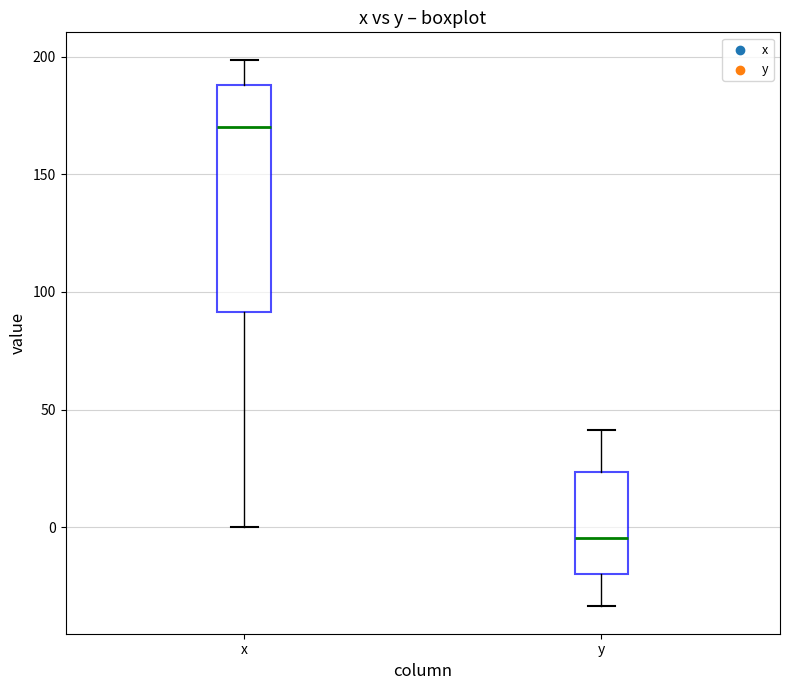

Reading left to right, transcribe this box plot: for each box, give where its median line is, the range the box spans, and where its two whiskers end, as read against the y-axis. The values are not printed on the chart, so give them approximately, as read against the axis.

x: median 170, box 90 to 190, whiskers 0 to 200
y: median -5, box -20 to 25, whiskers -35 to 40